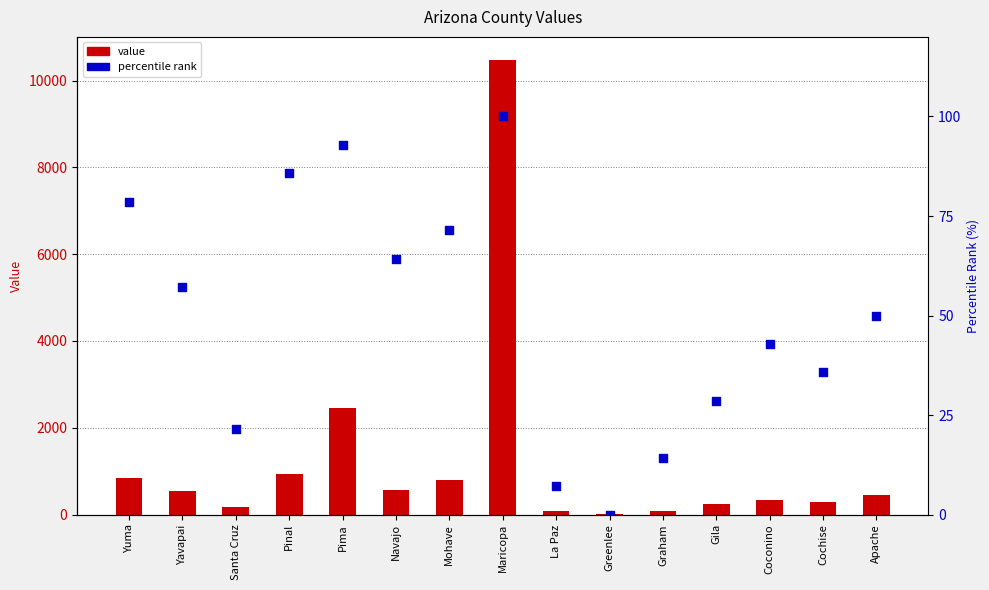

Which series has the largest total across all categories?

value